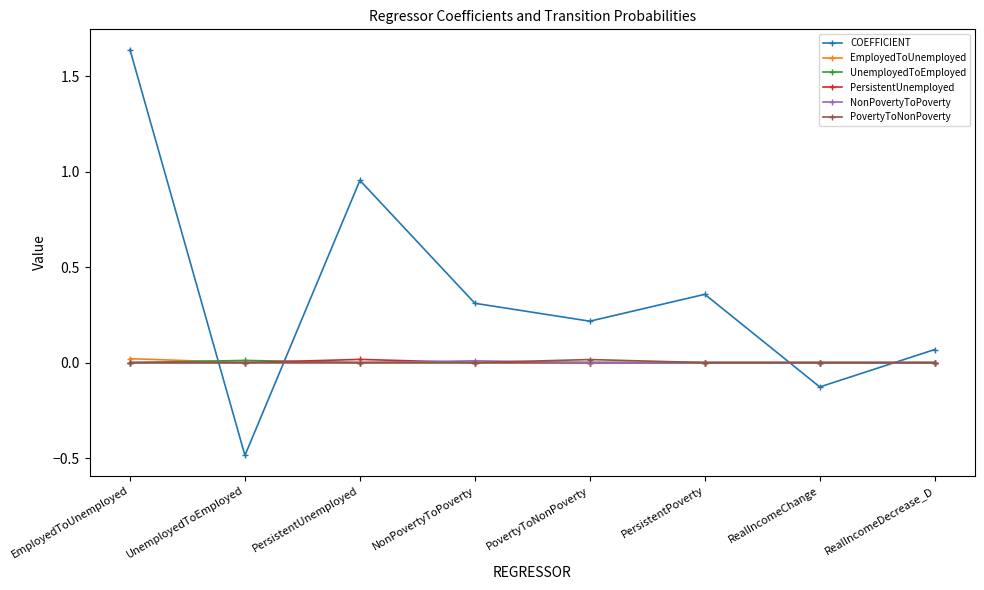

How many values in COEFFICIENT are below zero?

2